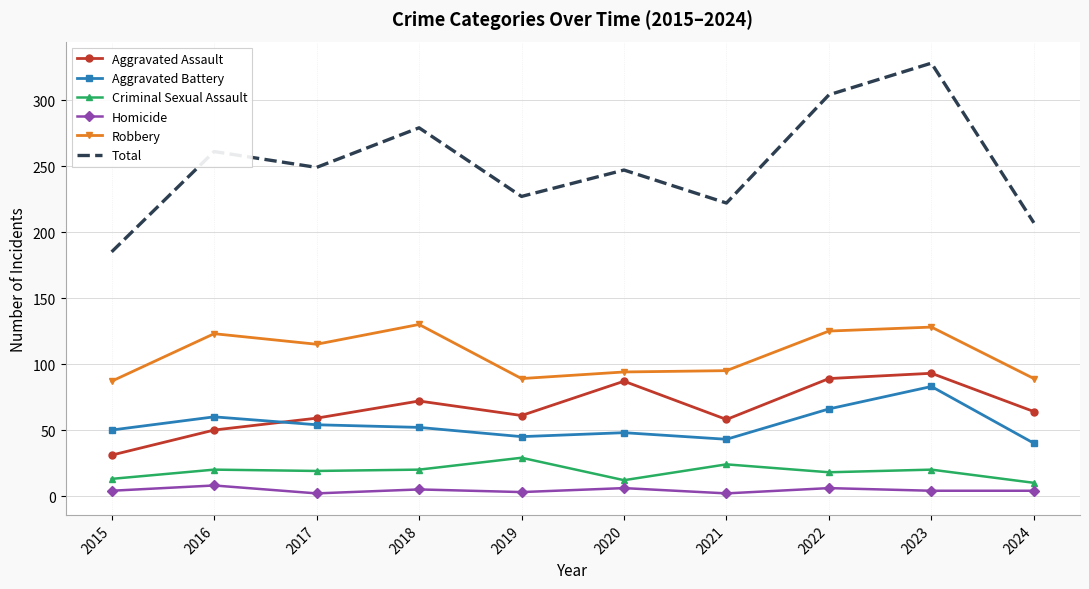

True or false: Homicide and Criminal Sexual Assault intersect in this chart.

False